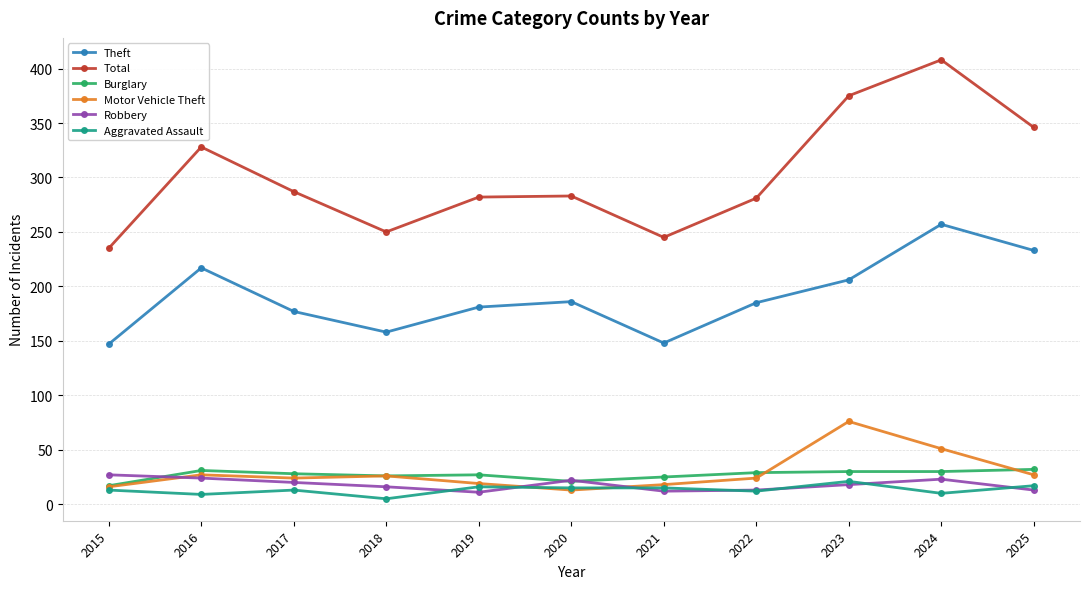

How many interior local valleys does the Robbery series have?

2